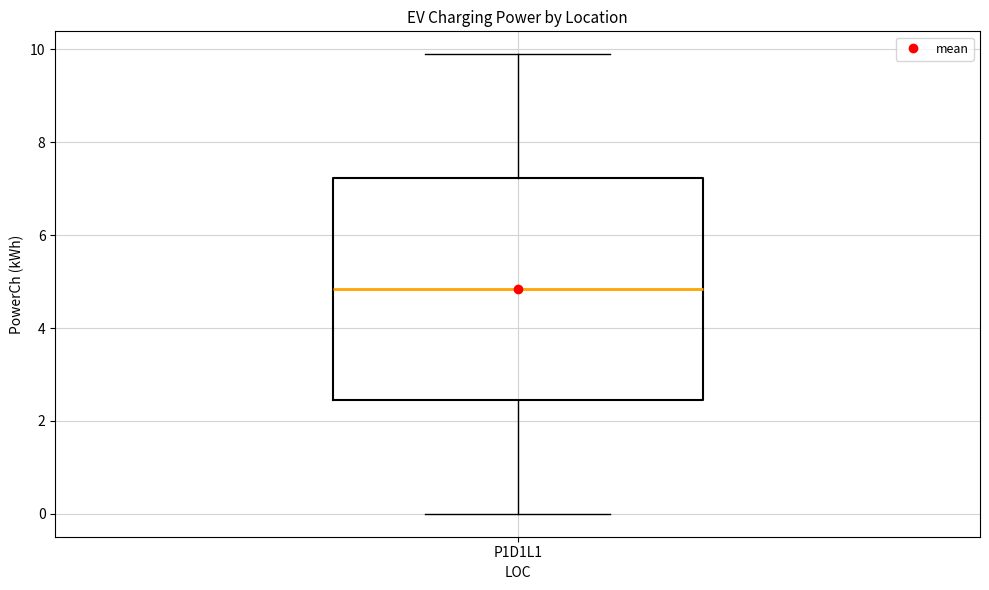

Where is the upper edge of the box for P1D1L1 on the y-axis? The values are not printed on the chart, so give them approximately, as read against the axis.

7.2